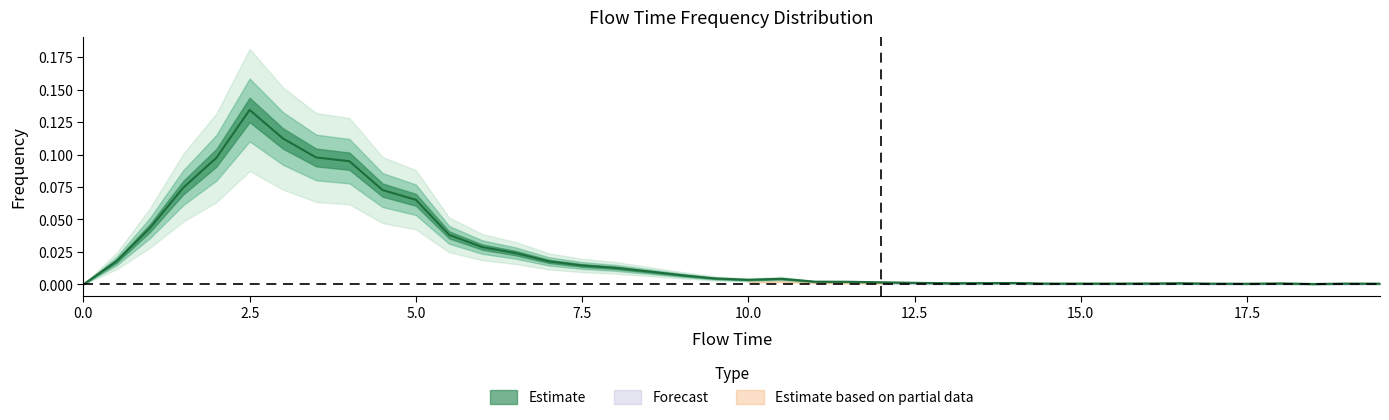

The chart shows a value of 0.0 at 30. True or false?

True